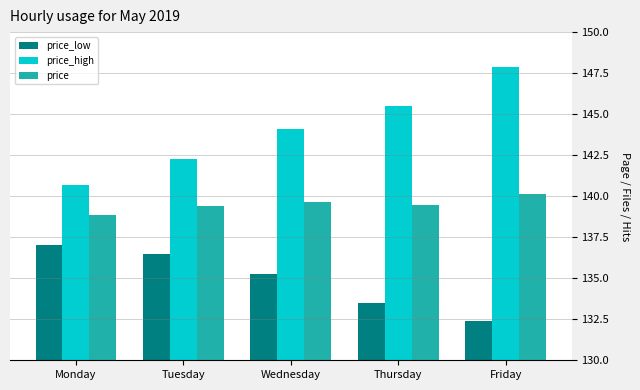

What is the difference between the highest and lowest values at Monday?

3.6